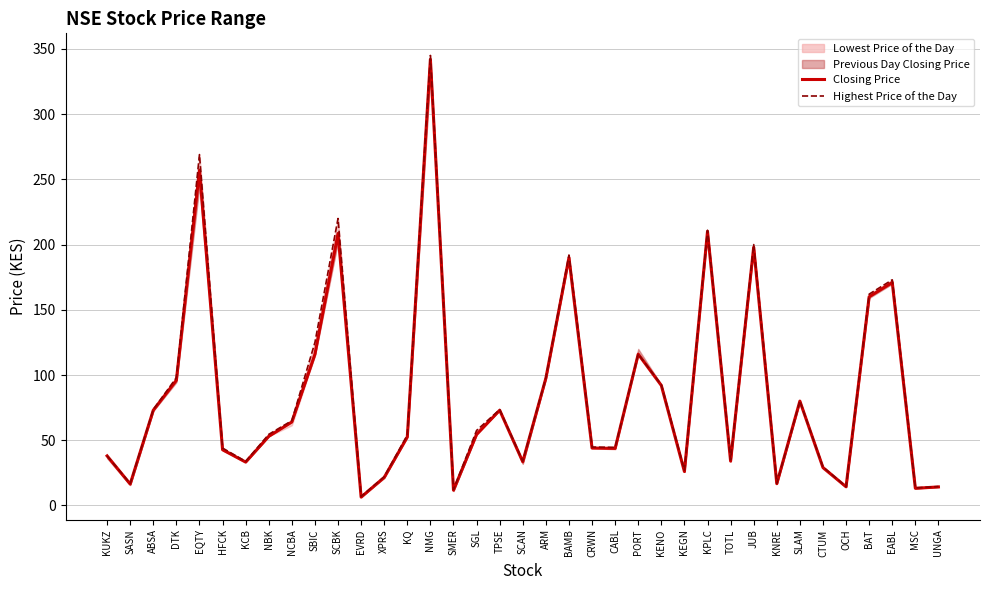

What is the sum of the Closing Price values at EABL and NBK?

224.0